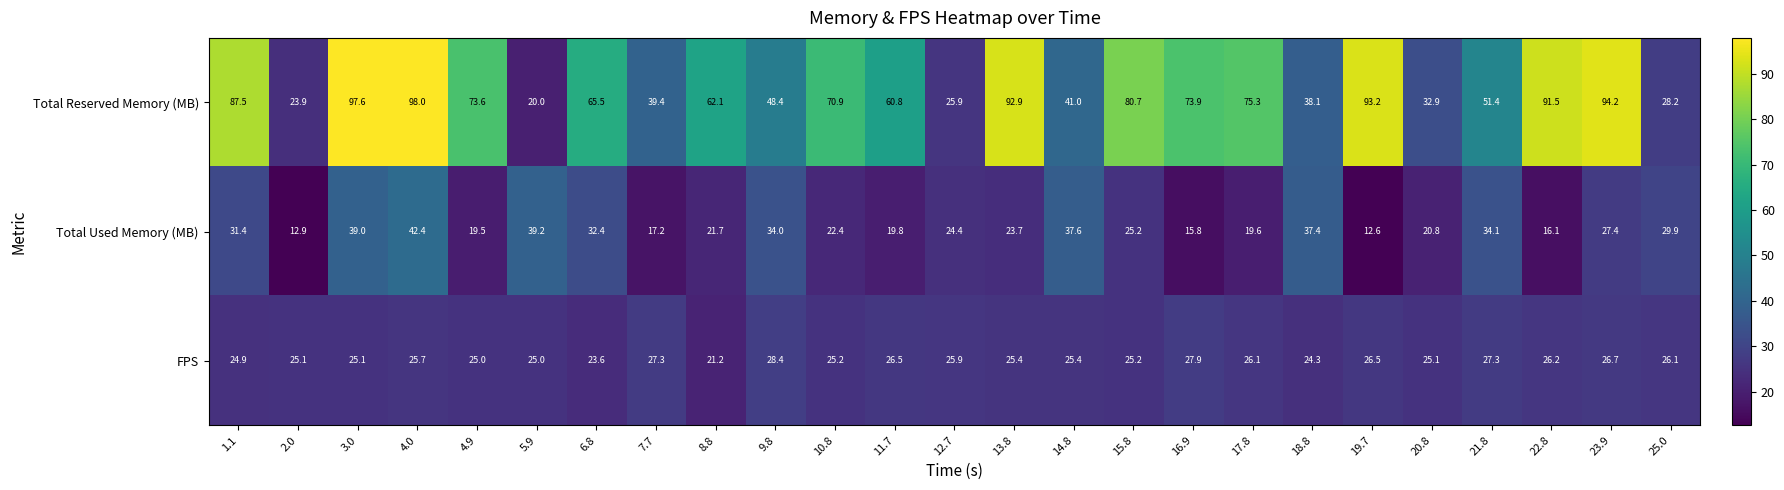

What is the difference between the highest and lowest values at 14.8?

15.6